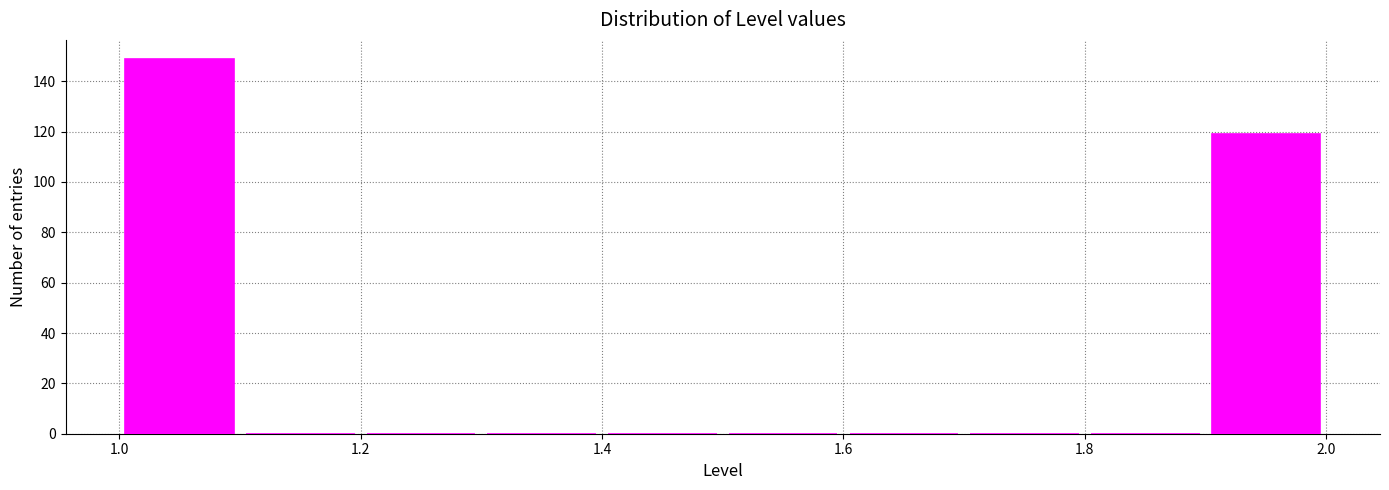

What is the height of the bar covering 1.0 to 1.1 on the x-axis? The values are not printed on the chart, so give them approximately, as read against the axis.

150